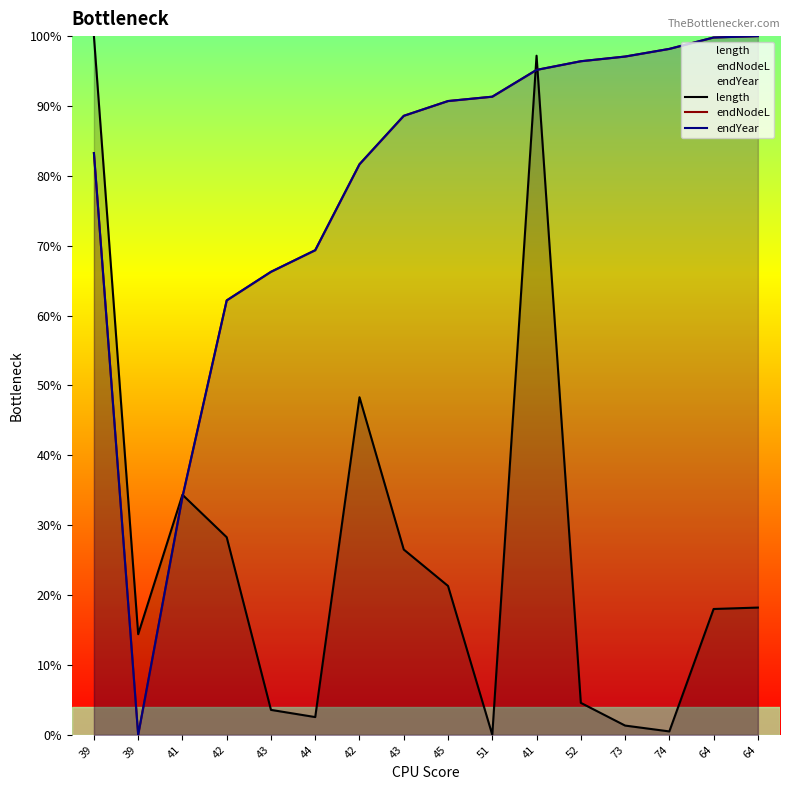

Reading left to right, list all the values displayed in this chart.

length: 39=1.0	39=0.1	41=0.3	42=0.3	43=0.0	44=0.0	42=0.5	43=0.3	45=0.2	51=0.0	41=1.0	52=0.0	73=0.0	74=0.0	64=0.2	64=0.2
endNodeL: 39=0.8	39=0.0	41=0.3	42=0.6	43=0.7	44=0.7	42=0.8	43=0.9	45=0.9	51=0.9	41=1.0	52=1.0	73=1.0	74=1.0	64=1.0	64=1.0
endYear: 39=0.8	39=0.0	41=0.3	42=0.6	43=0.7	44=0.7	42=0.8	43=0.9	45=0.9	51=0.9	41=1.0	52=1.0	73=1.0	74=1.0	64=1.0	64=1.0